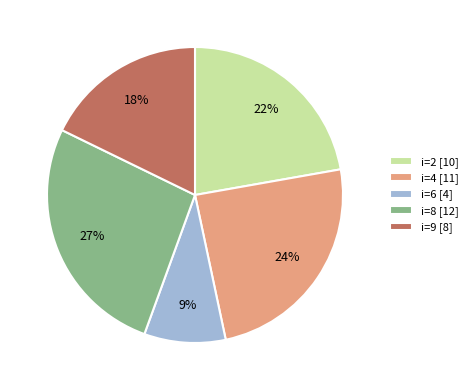

True or false: i=2 [10] accounts for 22% of the total.

True